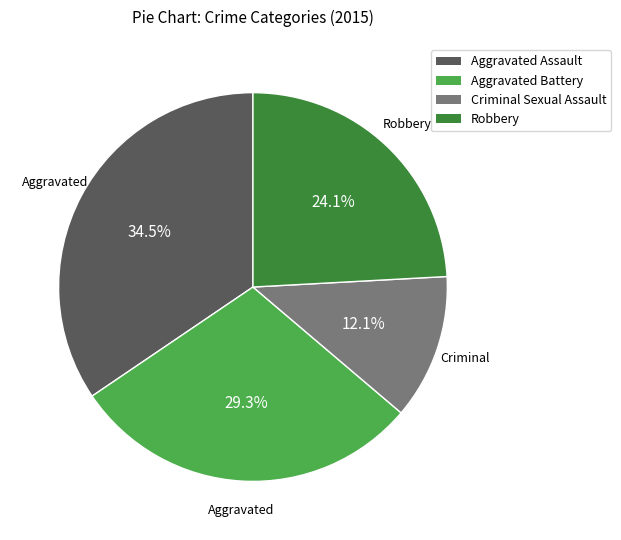

How many slices are in this pie chart?

4